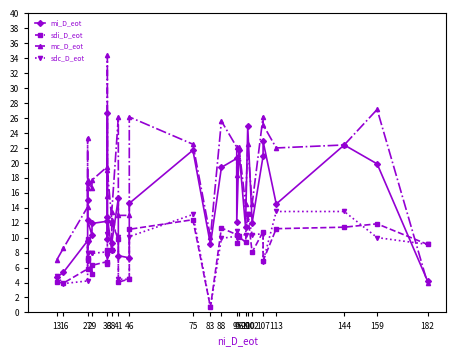

In mi_D_eot, how many points are higher than both neighbors (excluding endpoints)?

10